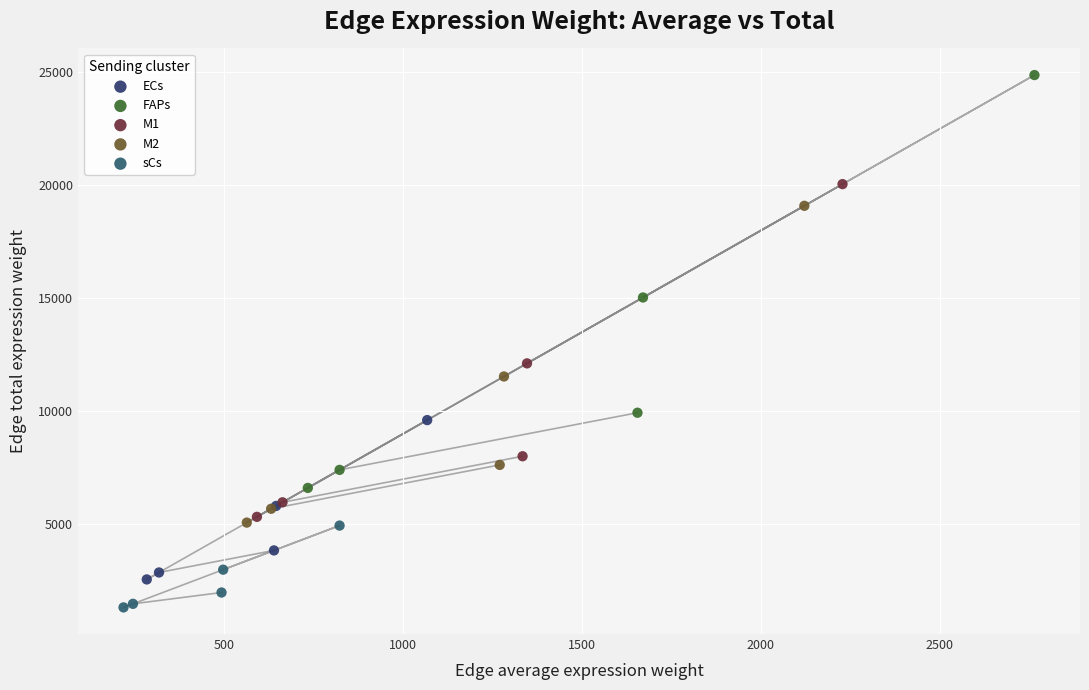

What are all the series names shown in the legend?

ECs, FAPs, M1, M2, sCs